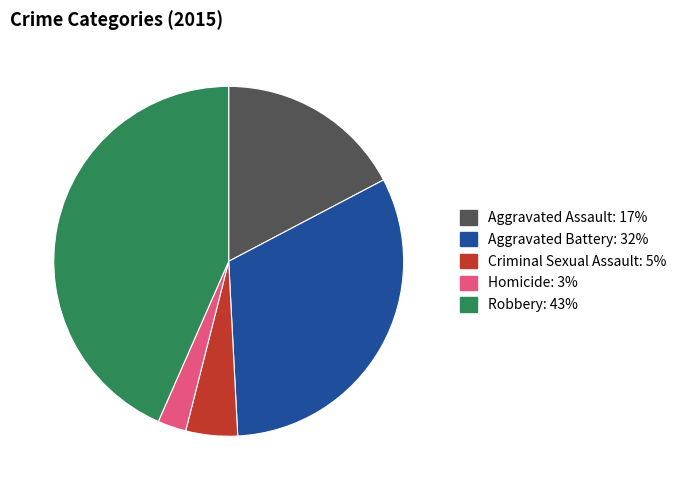

Which has a higher value, Homicide or Aggravated Assault?

Aggravated Assault